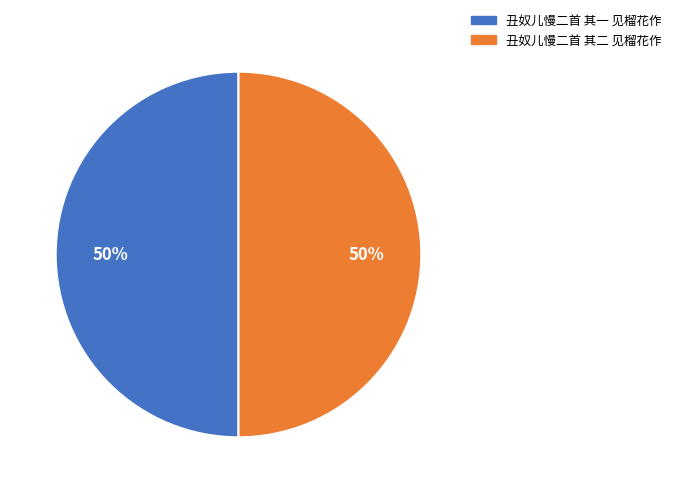

Count the number of slices in the pie.

2